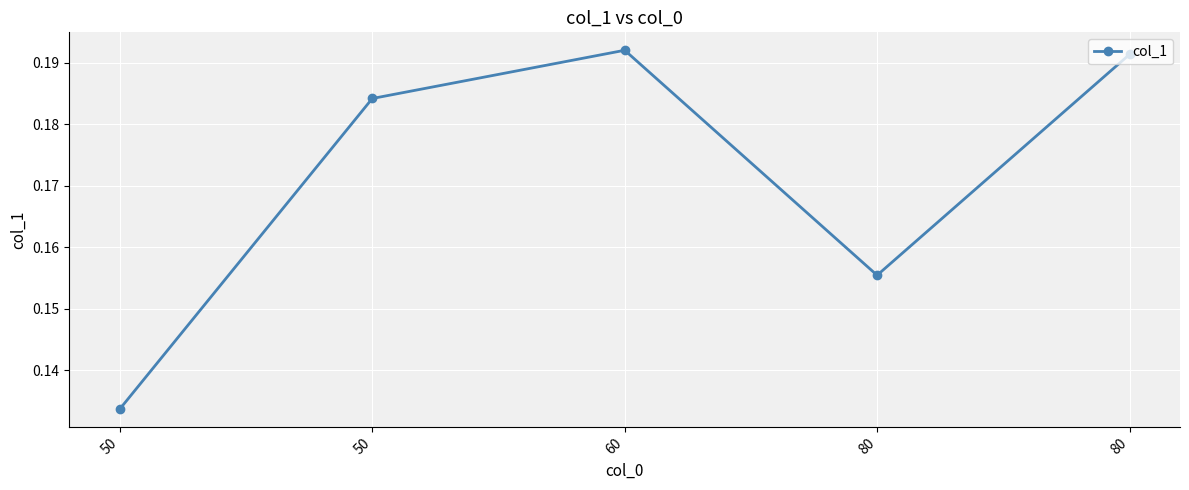

The chart shows a value of 0.1 at 50. True or false?

True